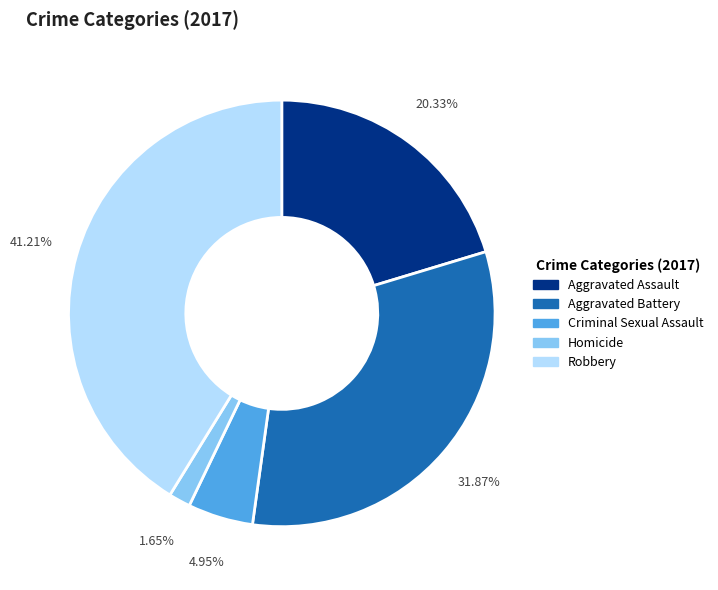

Which has a higher value, Aggravated Assault or Homicide?

Aggravated Assault